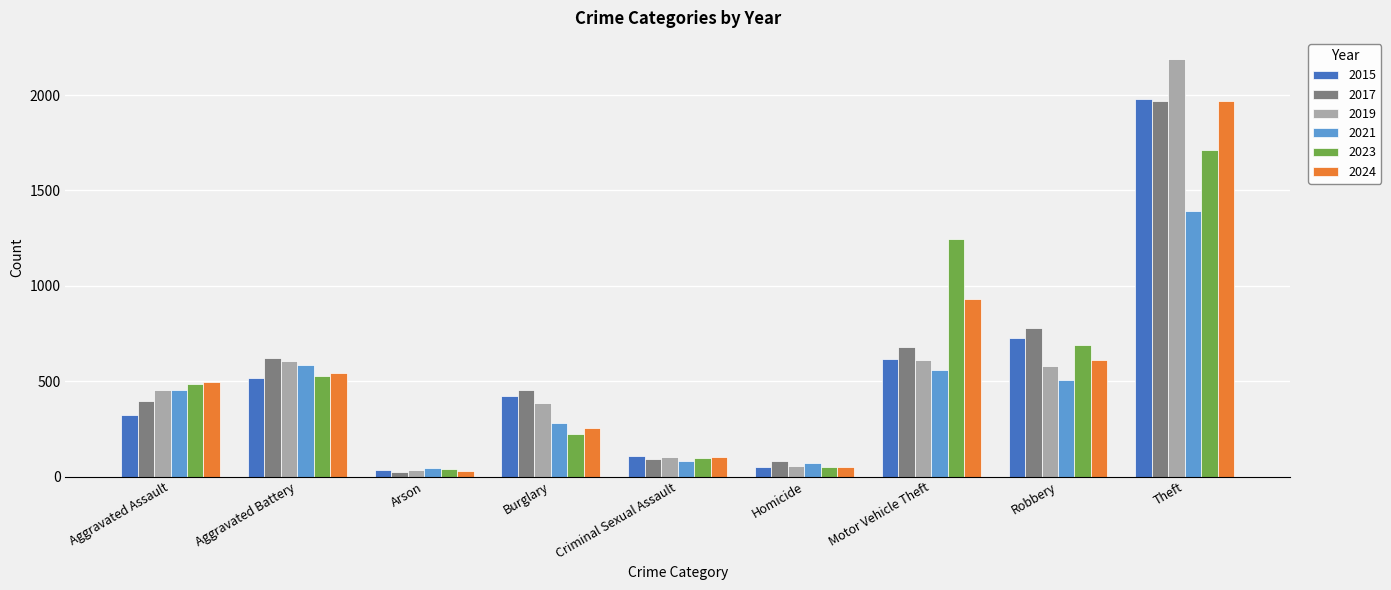

What is the difference between the highest and lowest values at Aggravated Battery?

108